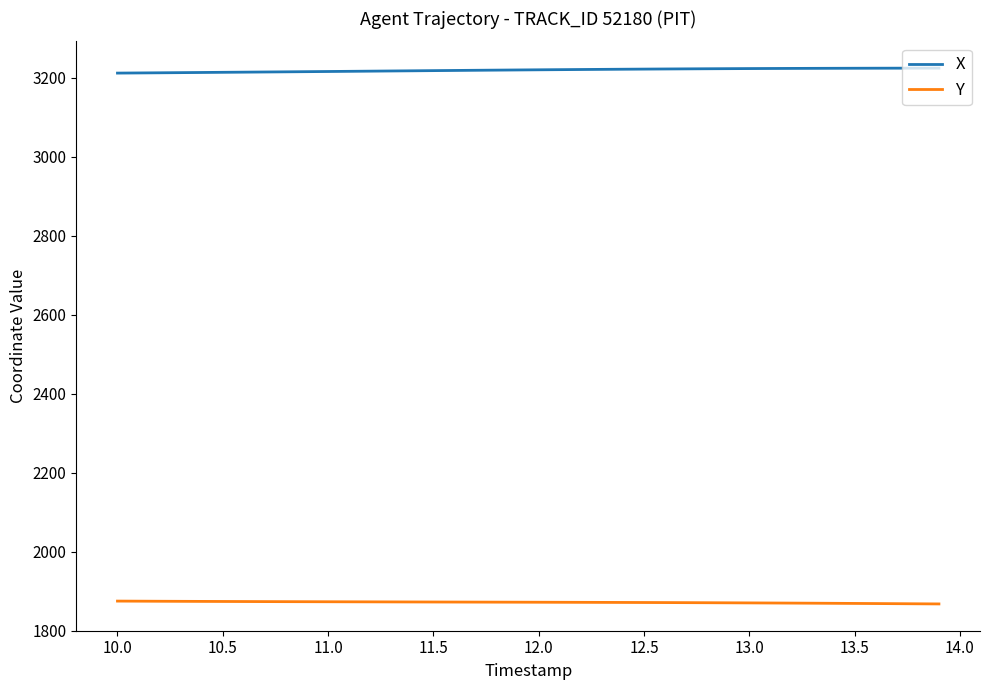

True or false: Y and X intersect in this chart.

False